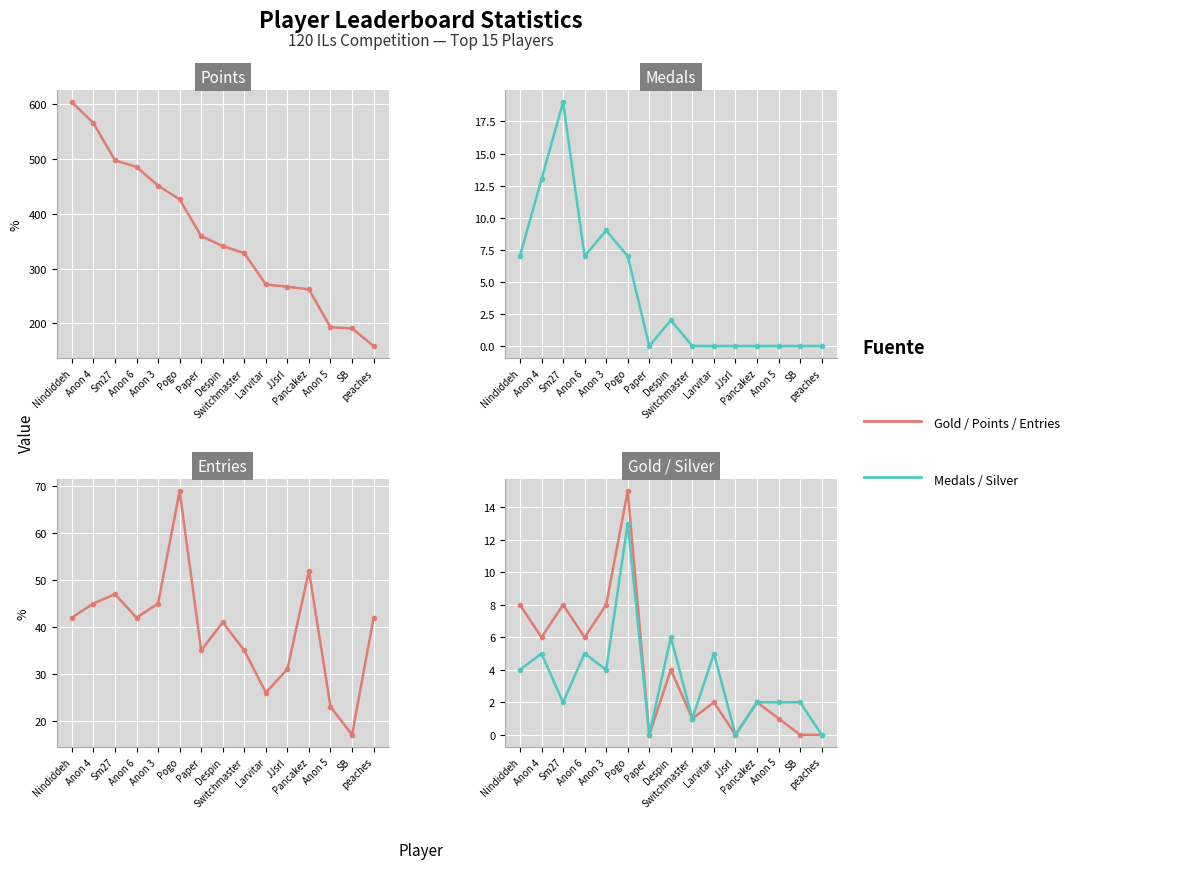

True or false: Points and Gold intersect in this chart.

False